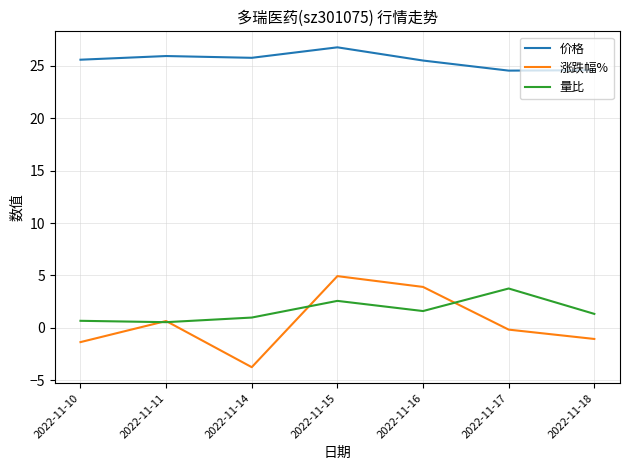

What value does the 量比 series have at 2022-11-14?

1.0